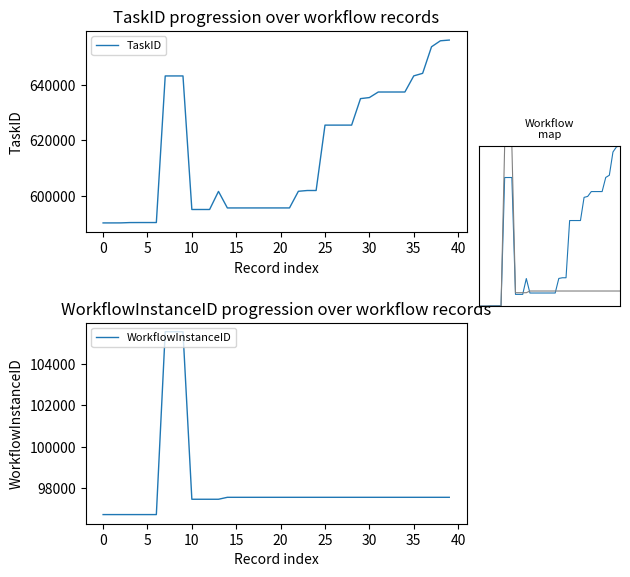

Is this an area chart (filled region under the line)?

No